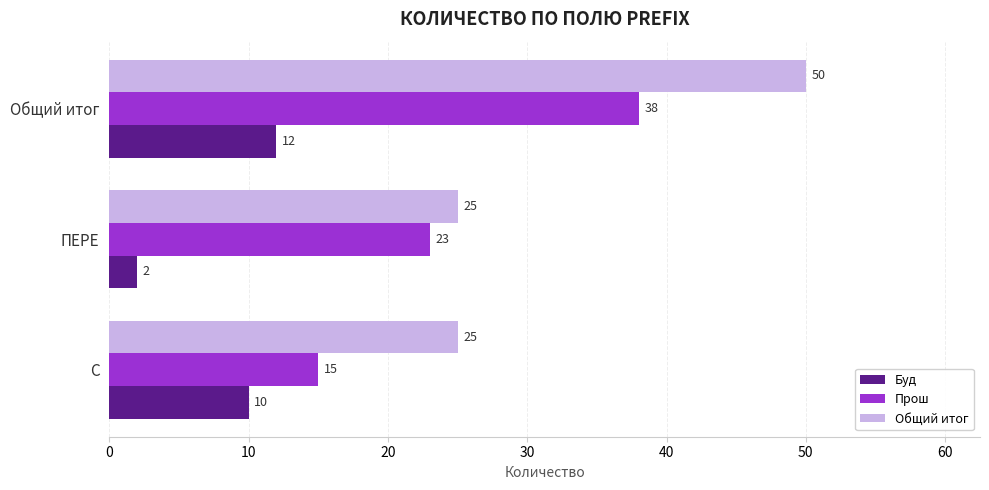

Which category has the highest value across all series?

Общий итог